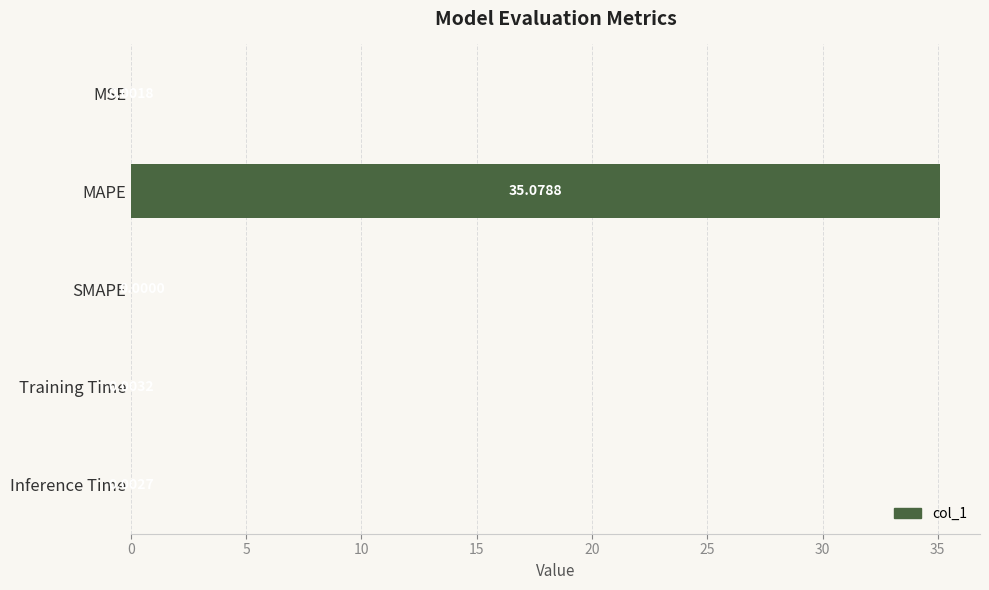

Between MAPE and MSE, which is larger?

MAPE